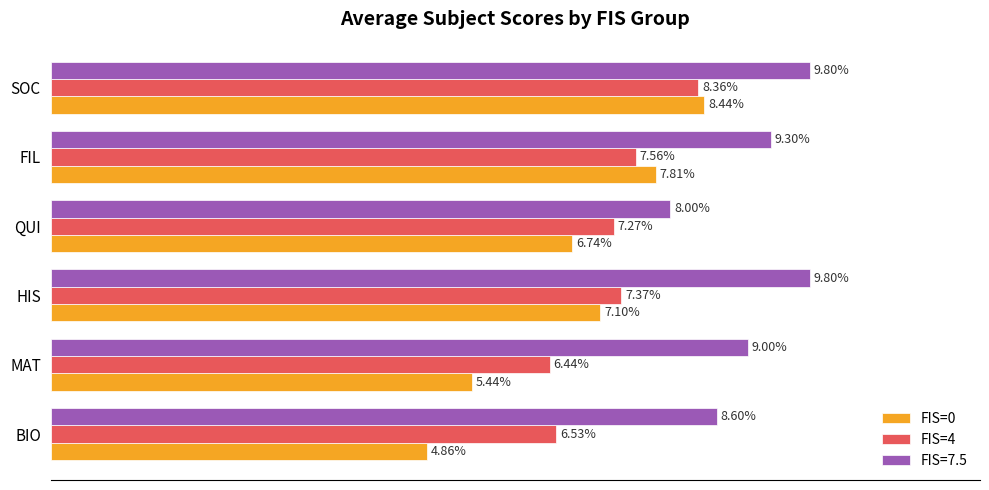

What are all the series names shown in the legend?

FIS=0, FIS=4, FIS=7.5